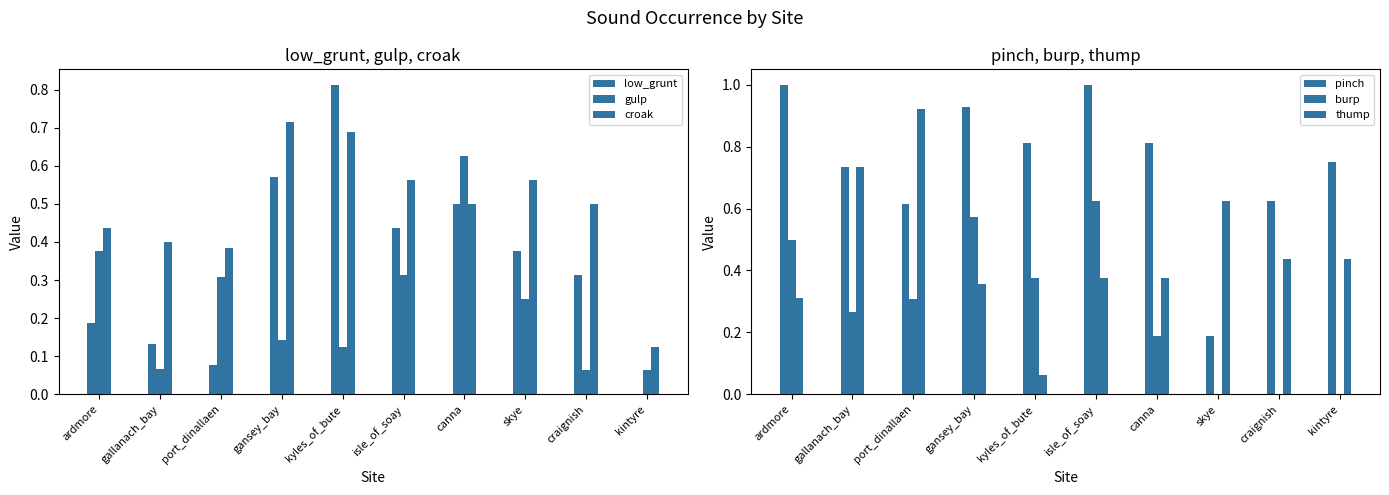

What are all the series names shown in the legend?

low_grunt, gulp, croak, pinch, burp, thump